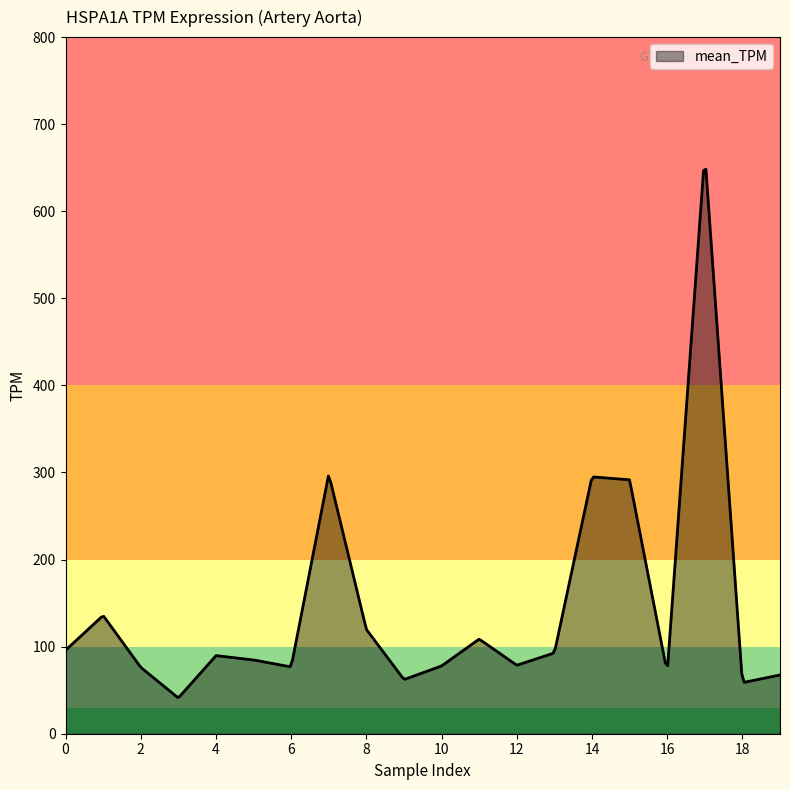

What is the smallest value displayed?

41.5